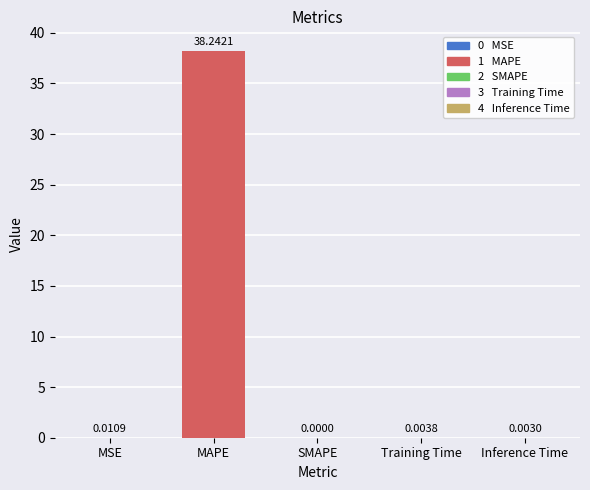

At which label is the value closest to 19?

MSE